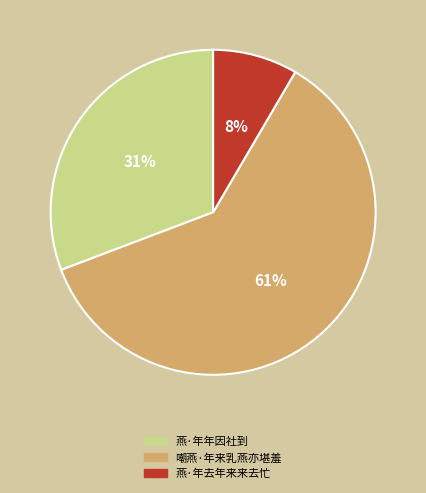

The 嘲燕·年来乳燕亦堪羞 slice represents 61% of the pie. True or false?

True